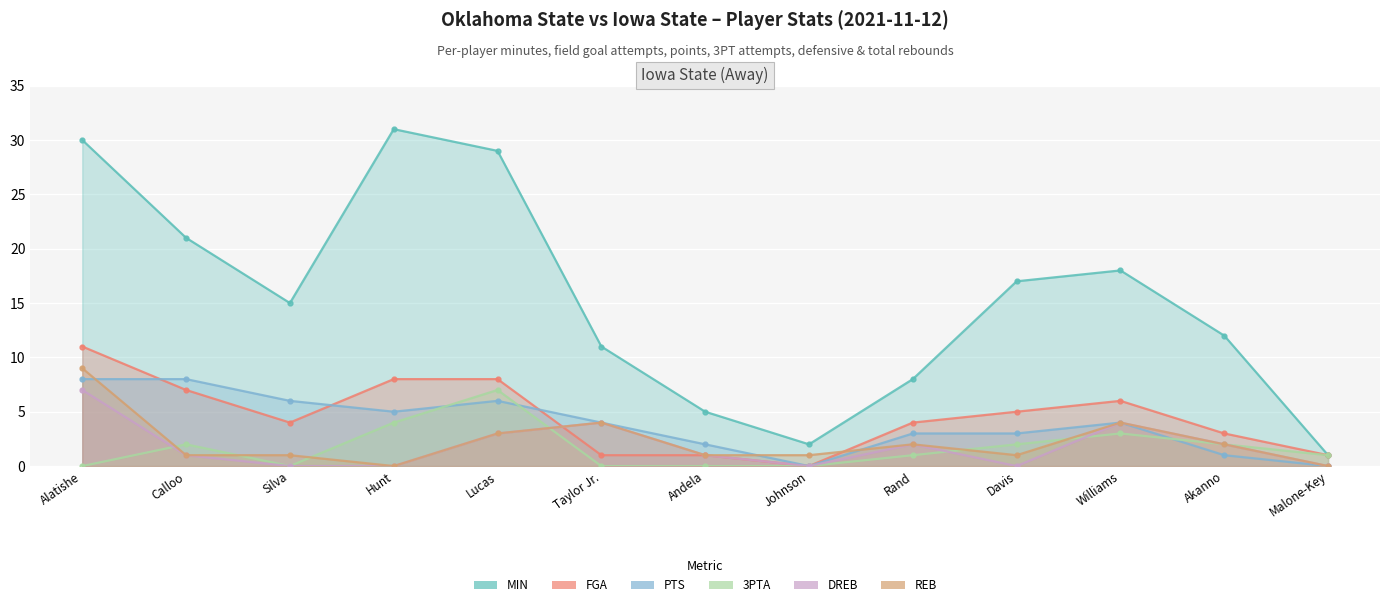

Which has a higher value, Akanno or Calloo?

Calloo